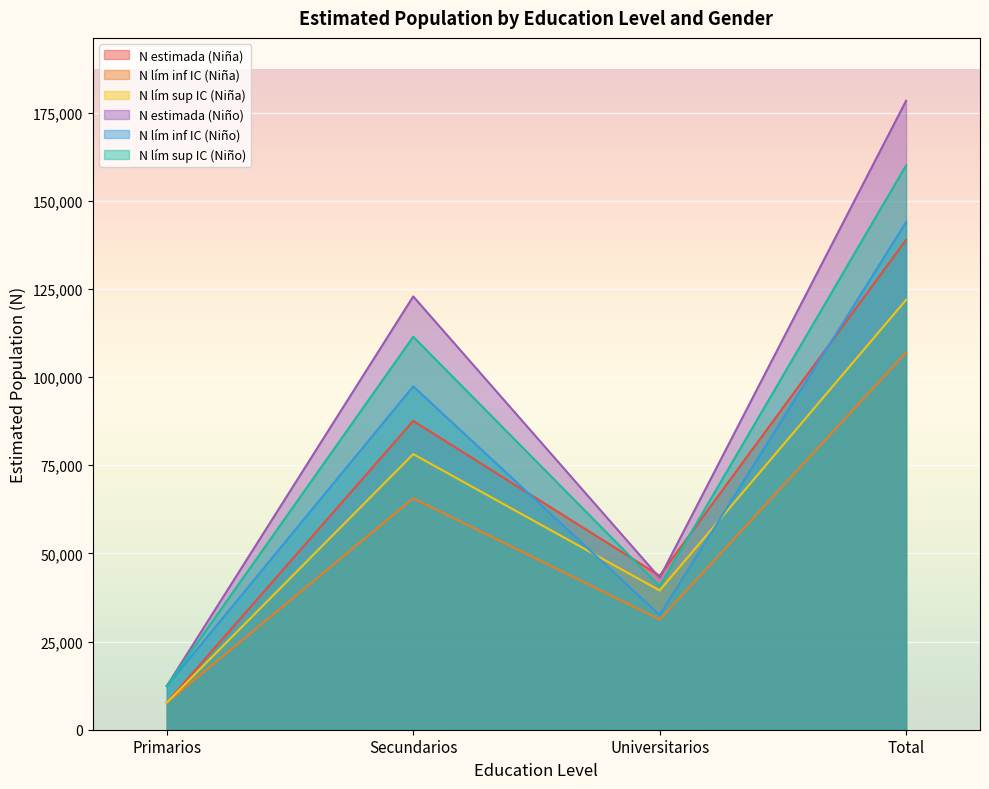

What is the smallest value displayed?

7683